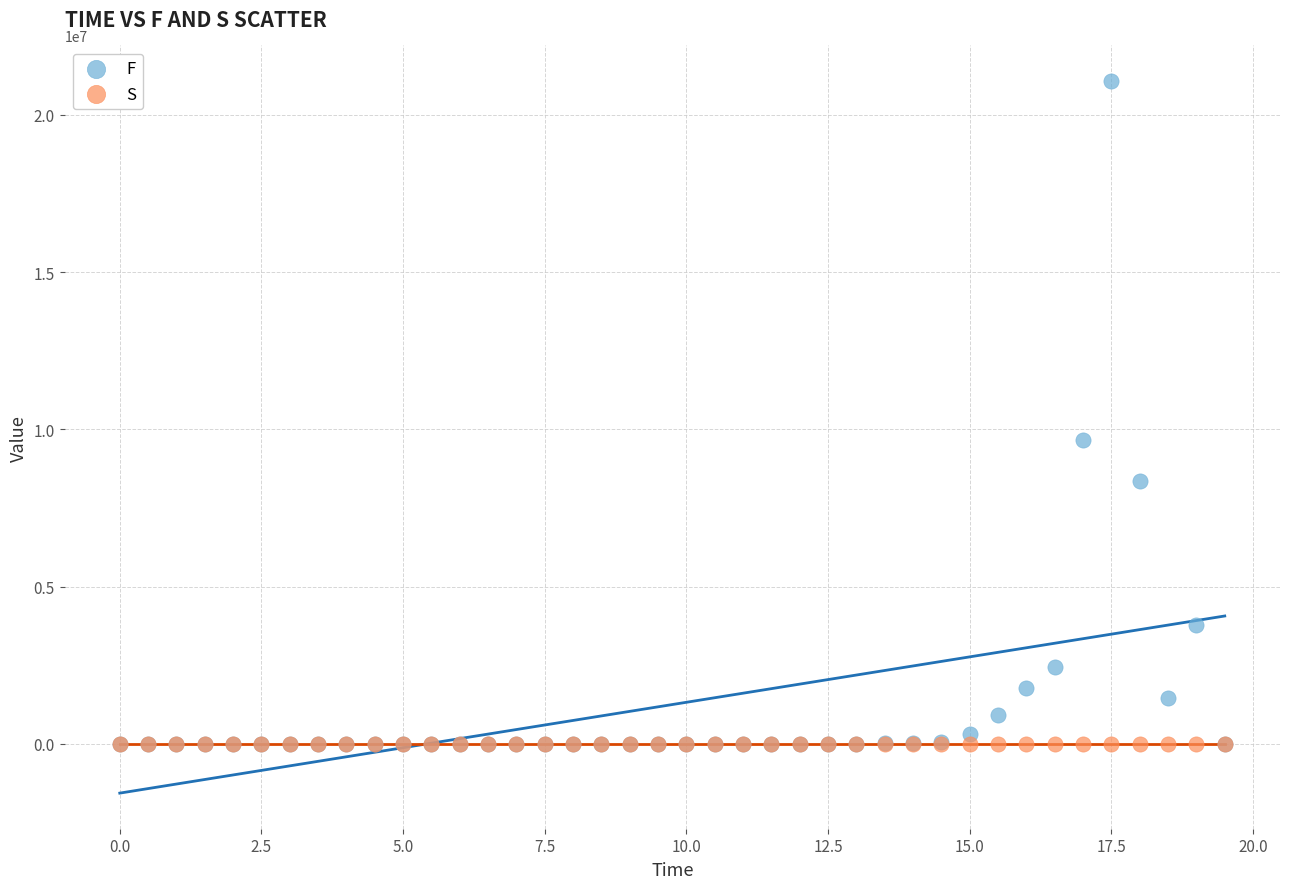

What are all the series names shown in the legend?

F, S